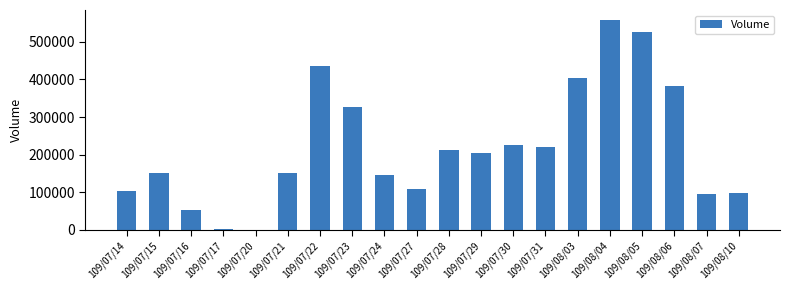

What is the ratio of the value at 109/08/04 to the value at 109/08/10?

5.7